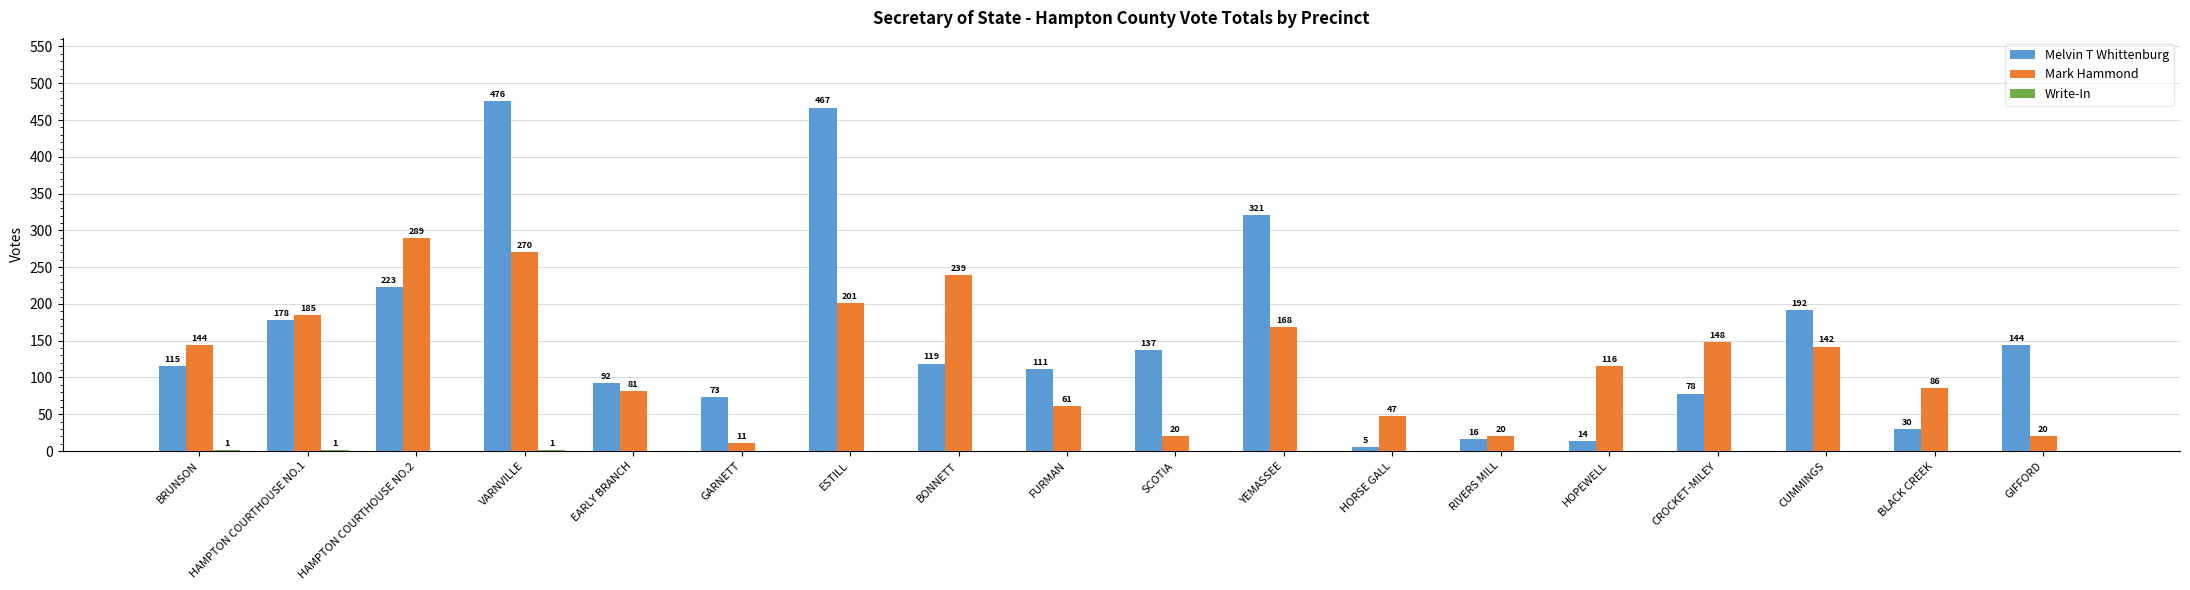

What is the maximum value for Melvin T Whittenburg?

476